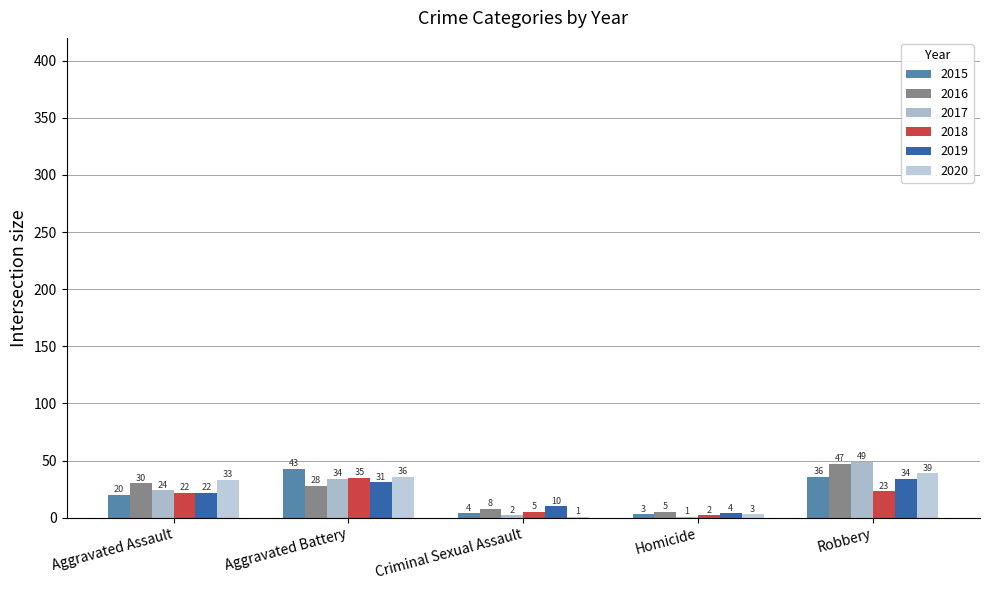

The 2019 series shows 2 at Criminal Sexual Assault. True or false?

False